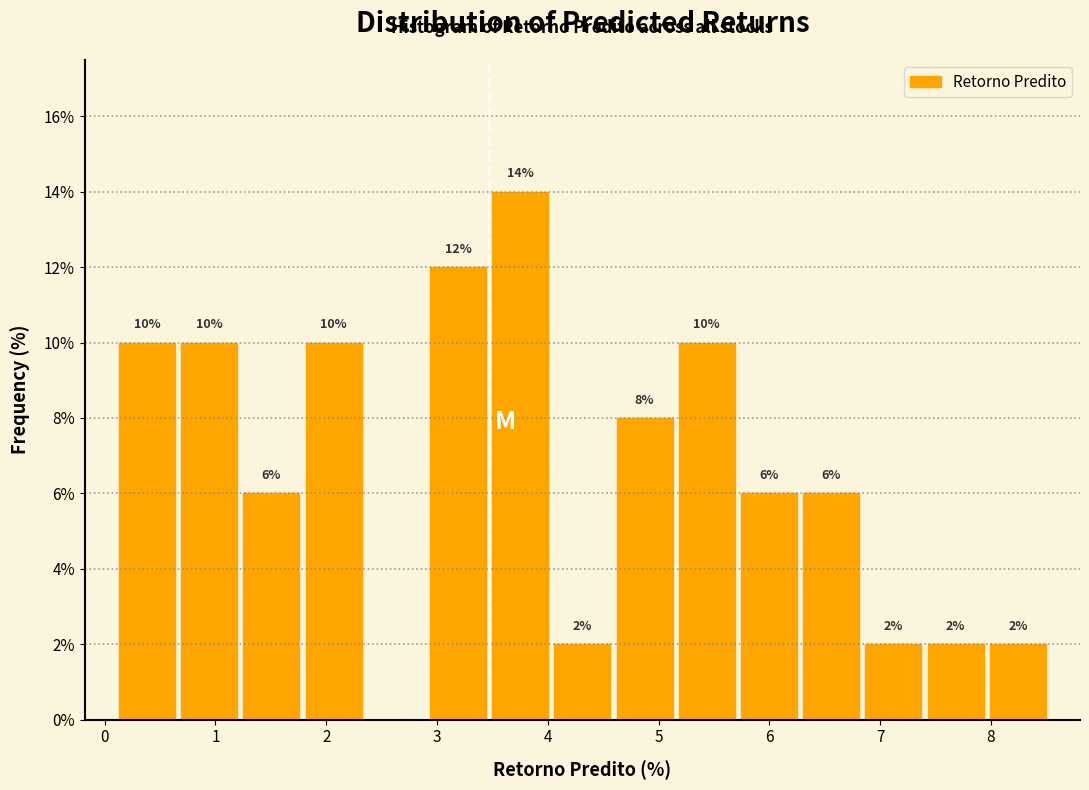

Over which range of the x-axis is the bar tallest?

3.5 to 4.0